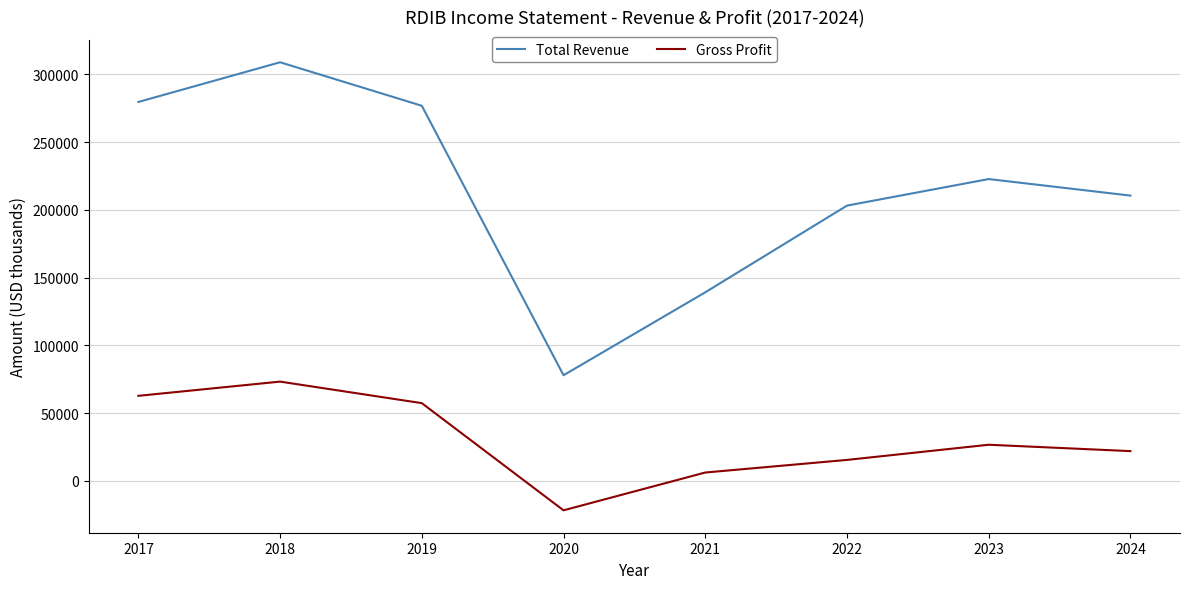

True or false: Gross Profit has a value of 31792 at 2018.

False